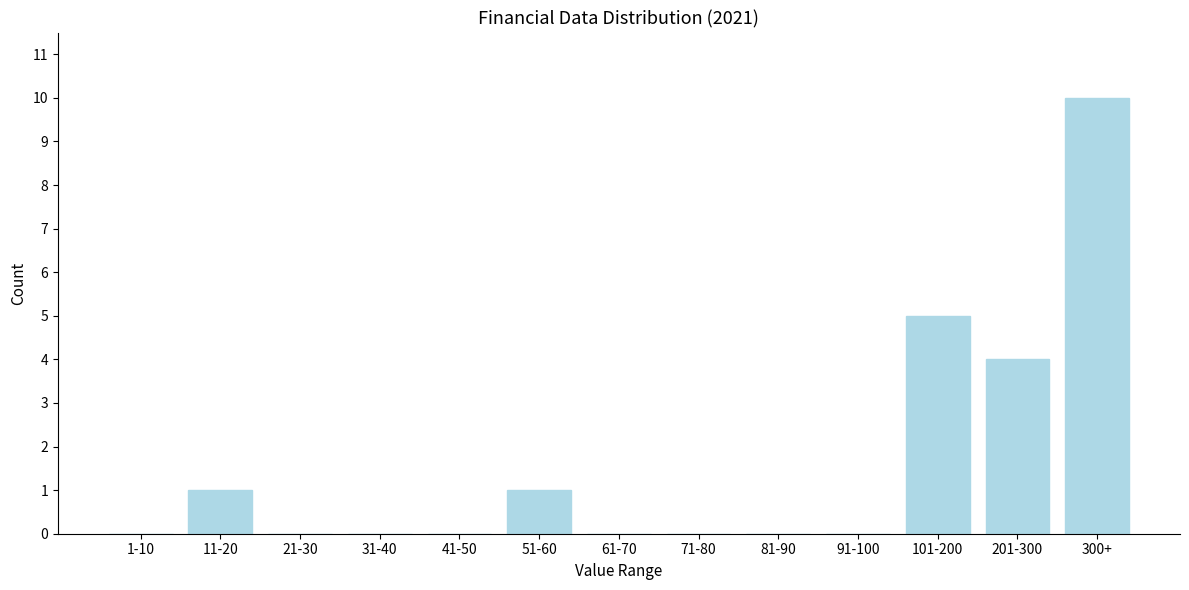

Reading left to right, extract all data points from this chart.

1-10=0	11-20=1	21-30=0	31-40=0	41-50=0	51-60=1	61-70=0	71-80=0	81-90=0	91-100=0	101-200=5	201-300=4	300+=10